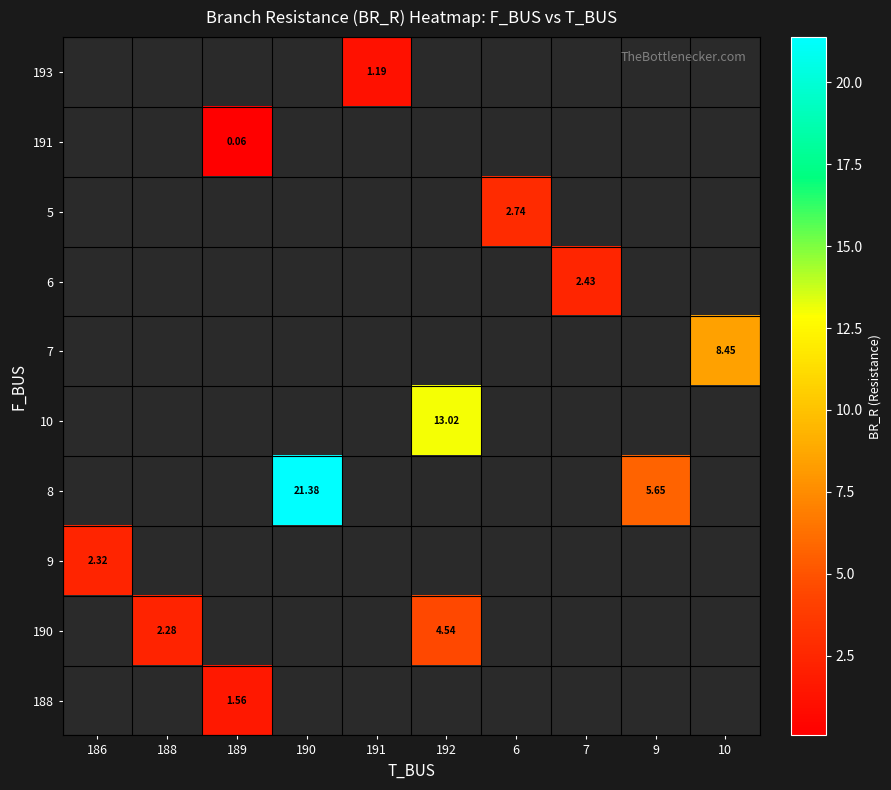

What is the greatest value displayed?

21.4